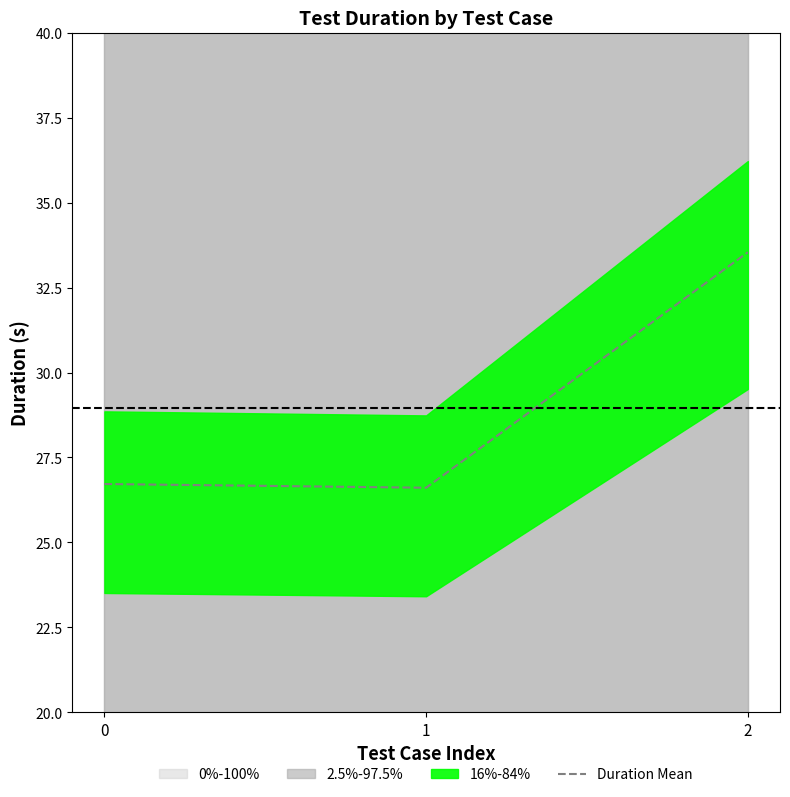

List the labels in order of value, smallest first.

1, 0, 2